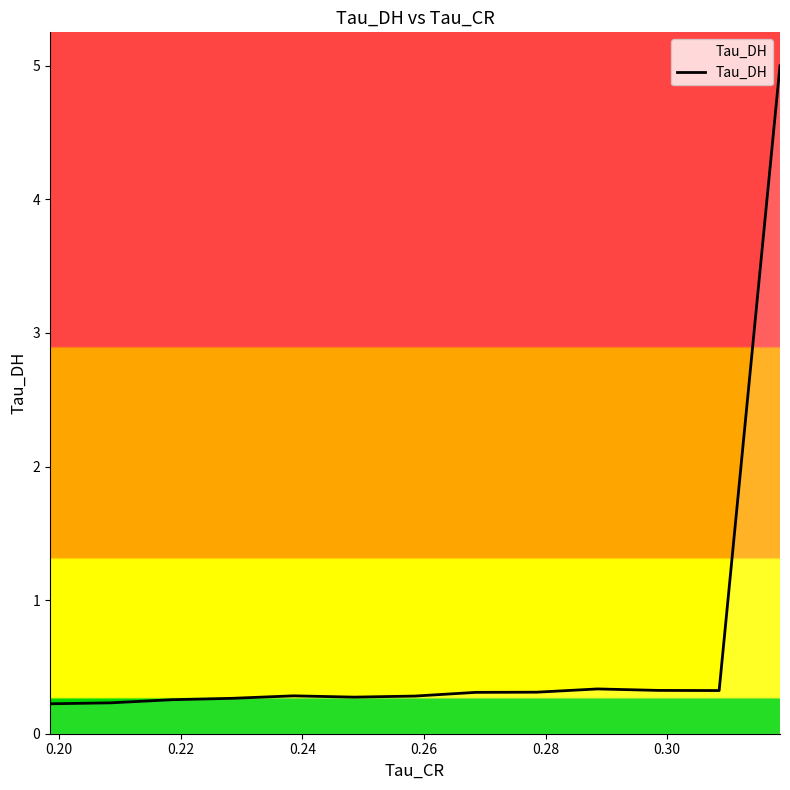

True or false: there are more than 2 points higher than both neighbors.

False